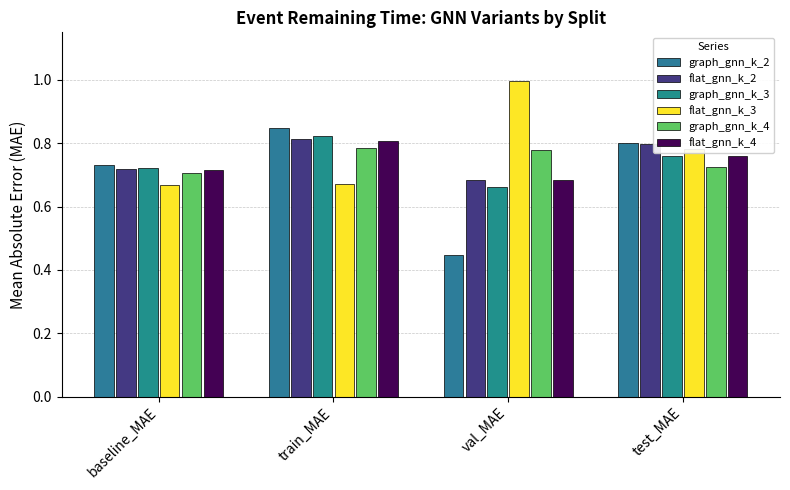

Are the bars horizontal?

No